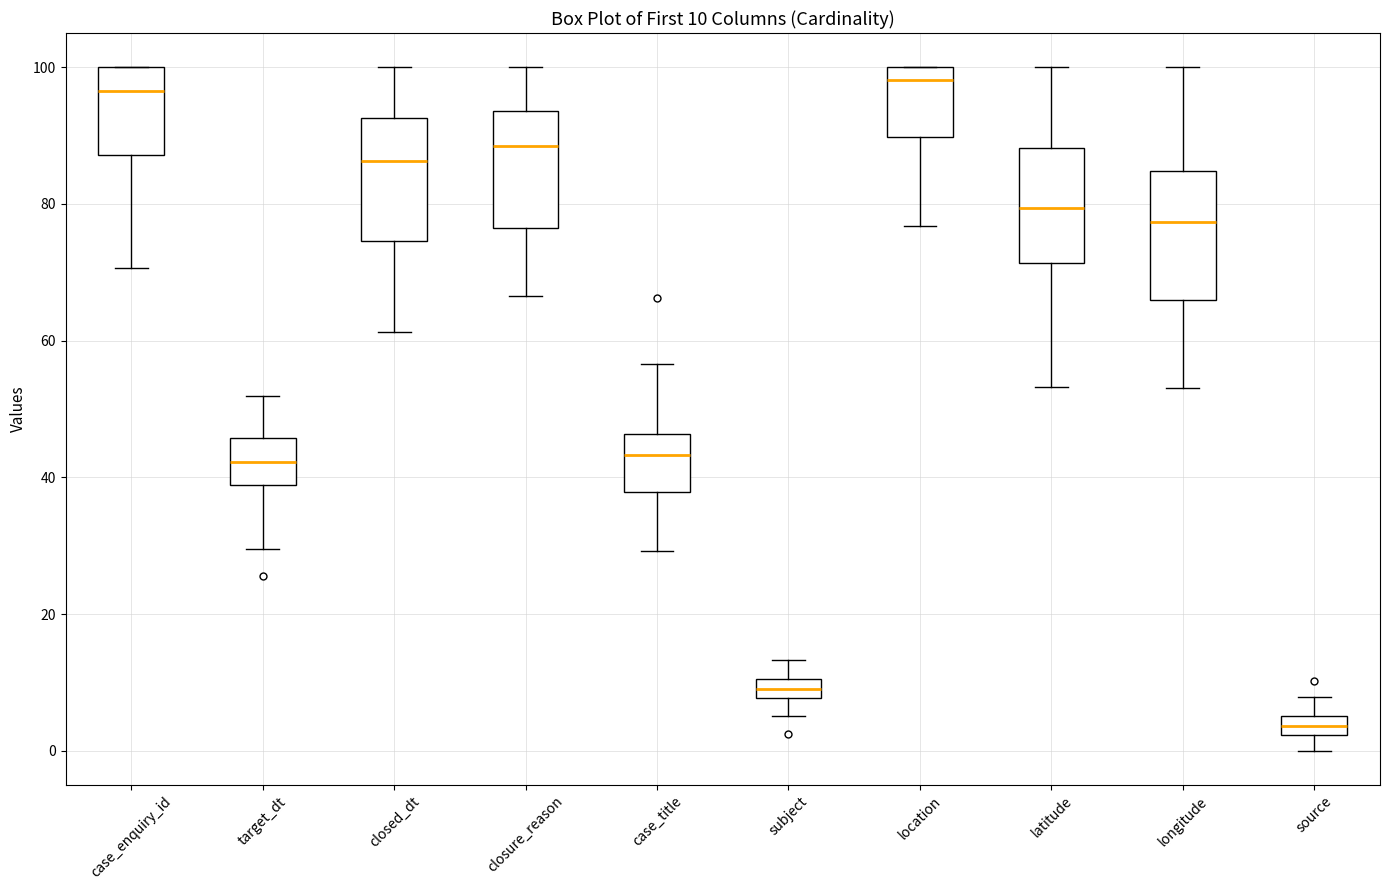

Which box's median line is the lowest?

source